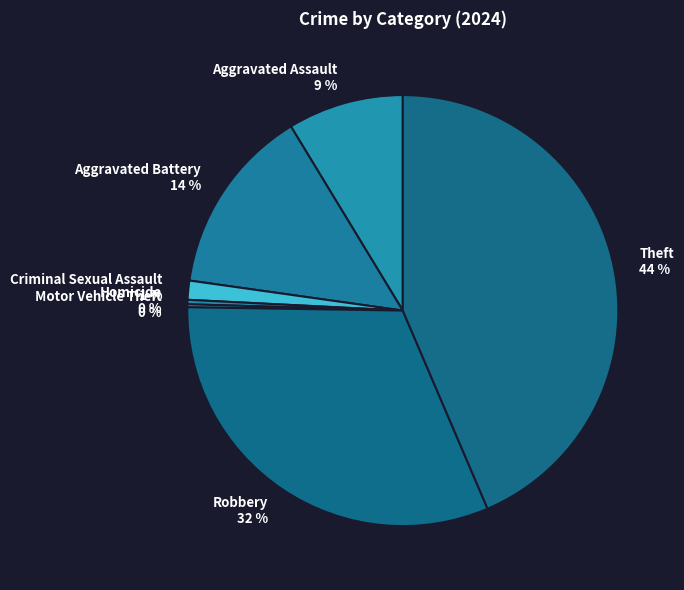

To the nearest percent, what is the combined percentage of Theft and Homicide?

44%